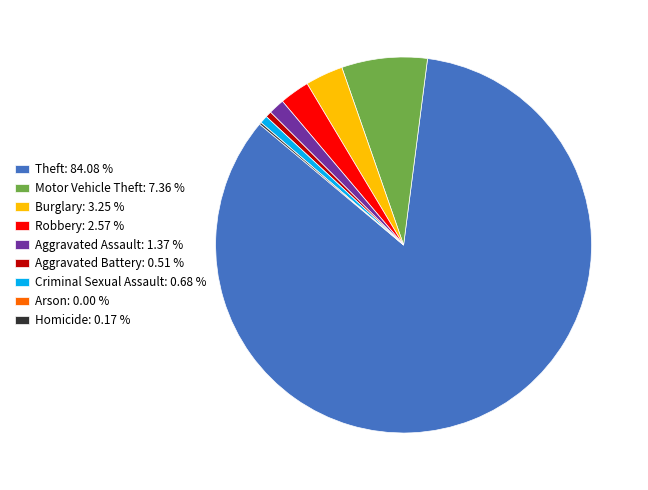

Combined, do Criminal Sexual Assault: 0.68 % and Aggravated Battery: 0.51 % account for over 50%?

No